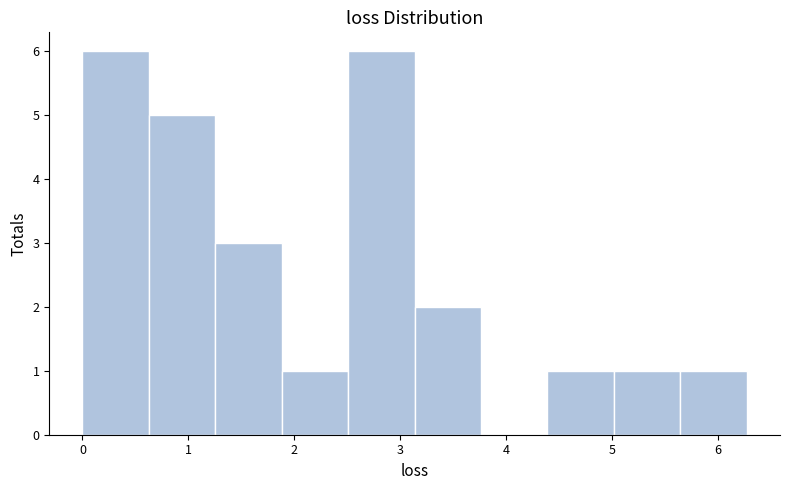

Reading left to right, list every bar in this chart as the range it spans on the x-axis followed by its height. Neither the bar edges nor the heights are printed on the chart, so give them approximately, as read against the axes.

0.0 to 0.6: 6
0.6 to 1.3: 5
1.3 to 1.9: 3
1.9 to 2.5: 1
2.5 to 3.1: 6
3.1 to 3.8: 2
3.8 to 4.4: 0
4.4 to 5.0: 1
5.0 to 5.6: 1
5.6 to 6.3: 1